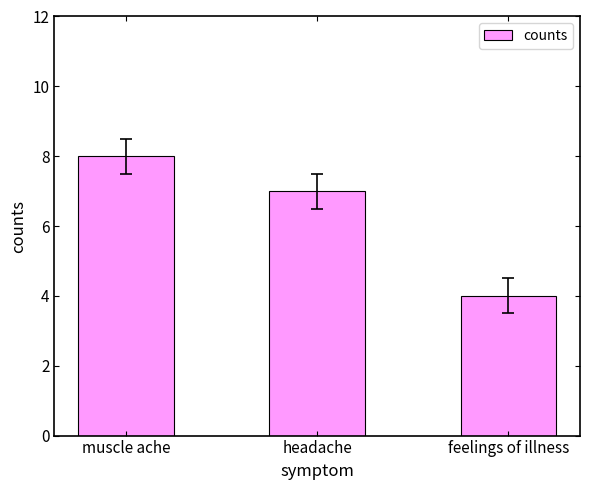

The value at muscle ache is 8. True or false?

True